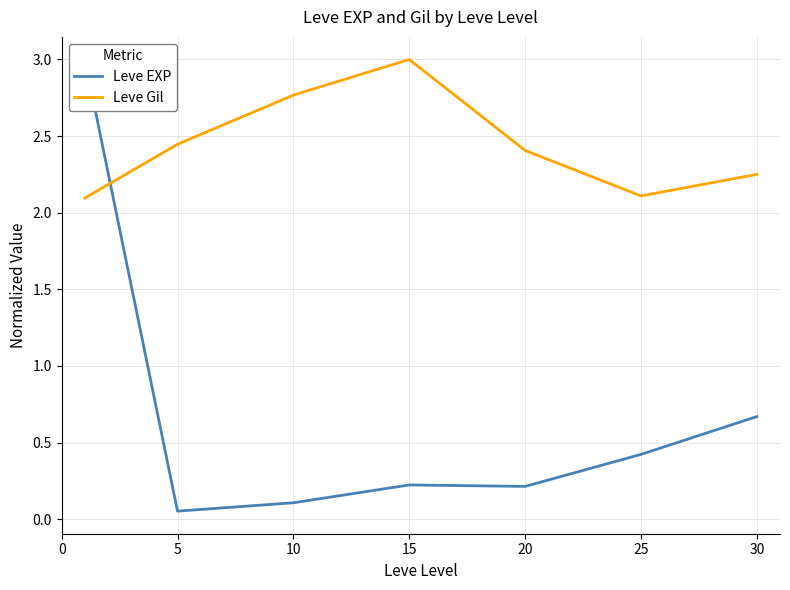

Which has a higher value, 5 or 10?

10